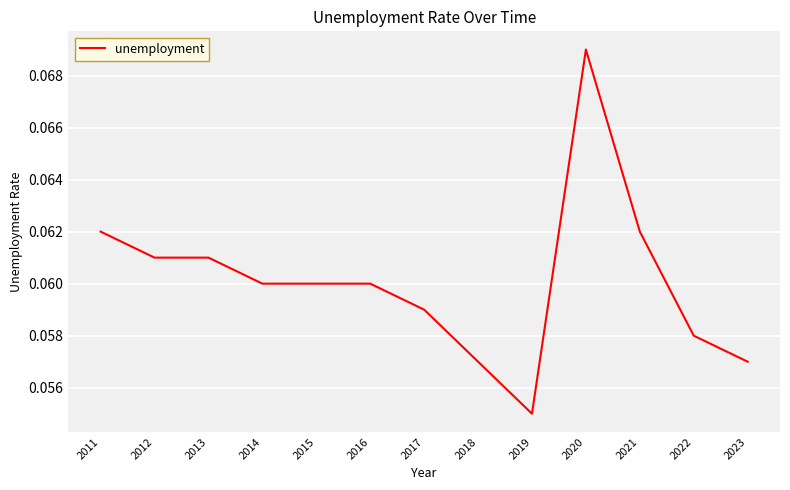

Which label corresponds to the largest value in the chart?

2020